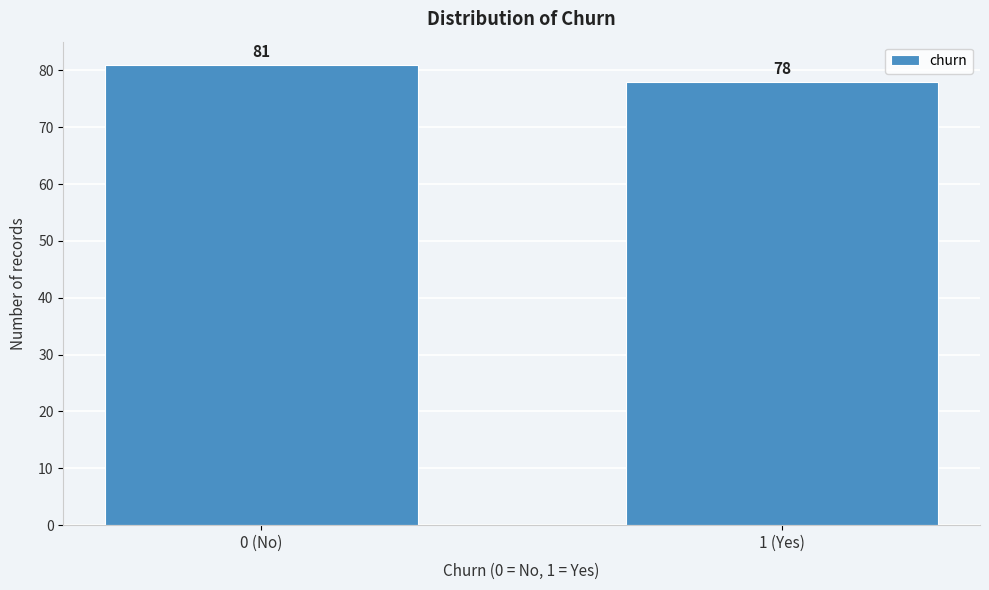

Reading left to right, list all the values displayed in this chart.

81	78